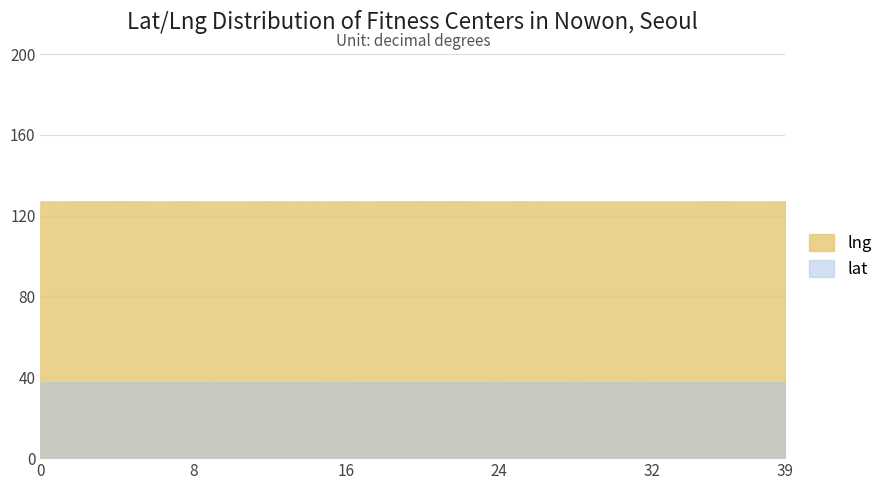

What are all the series names shown in the legend?

lng, lat